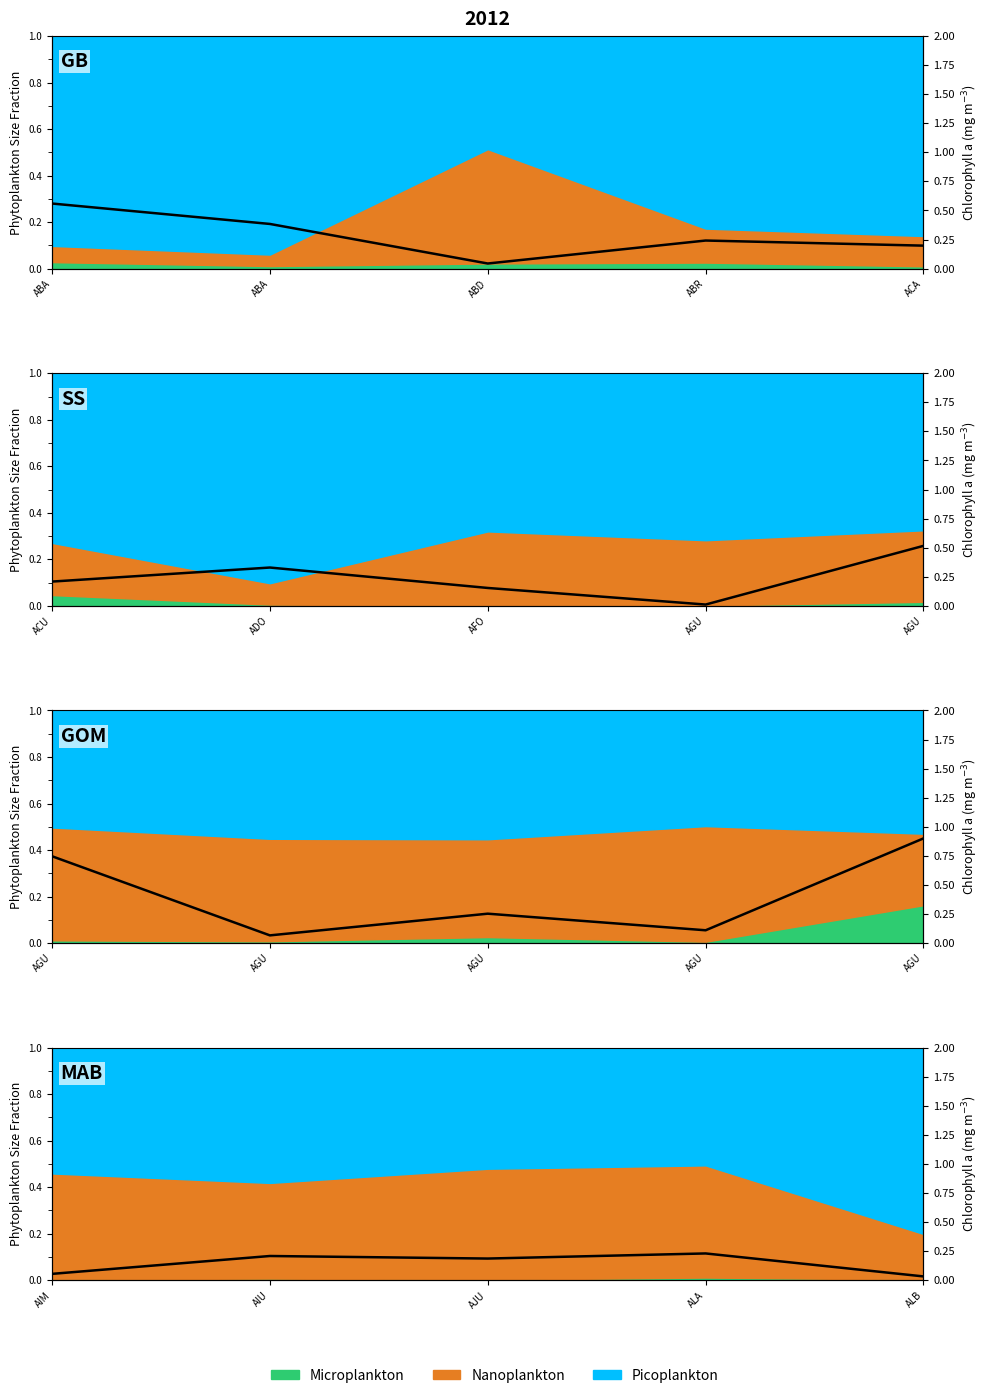

Is it true that the value at ABR is 0.2?

True